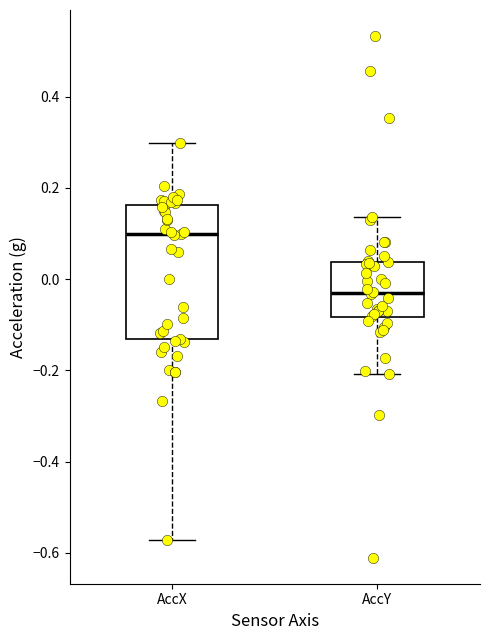

Reading left to right, transcribe this box plot: for each box, give where its median line is, the range the box spans, and where its two whiskers end, as read against the y-axis. The values are not printed on the chart, so give them approximately, as read against the axis.

AccX: median 0.10, box -0.14 to 0.16, whiskers -0.58 to 0.30
AccY: median -0.02, box -0.08 to 0.04, whiskers -0.20 to 0.14